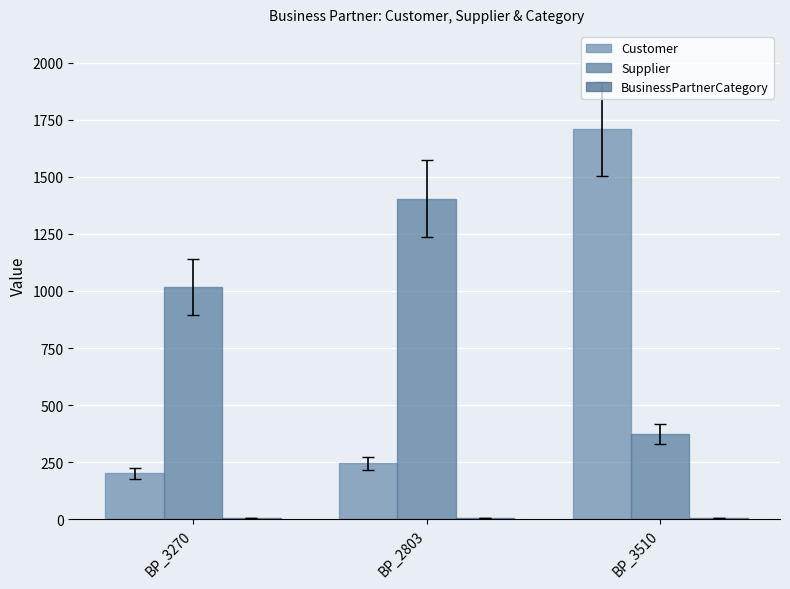

True or false: BusinessPartnerCategory has a value of 7 at BP_3270.

True